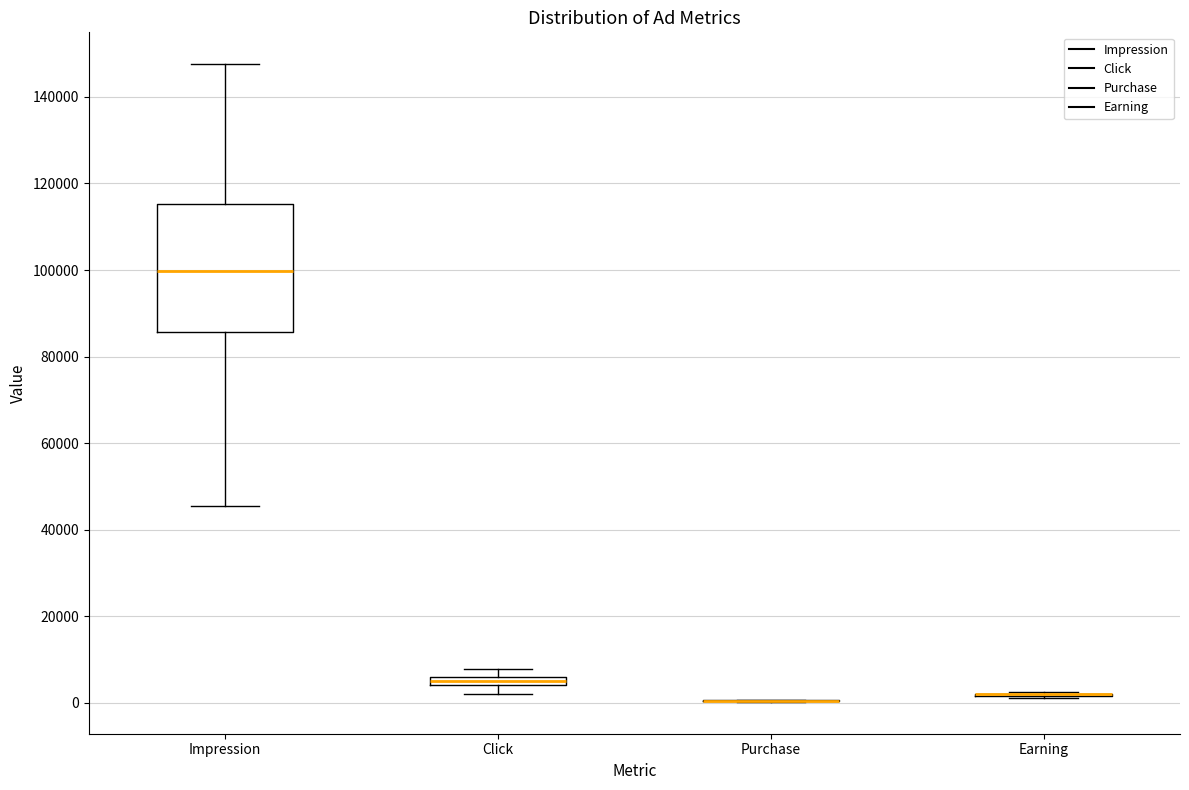

Where is the lower edge of the box for Impression on the y-axis? The values are not printed on the chart, so give them approximately, as read against the axis.

86000